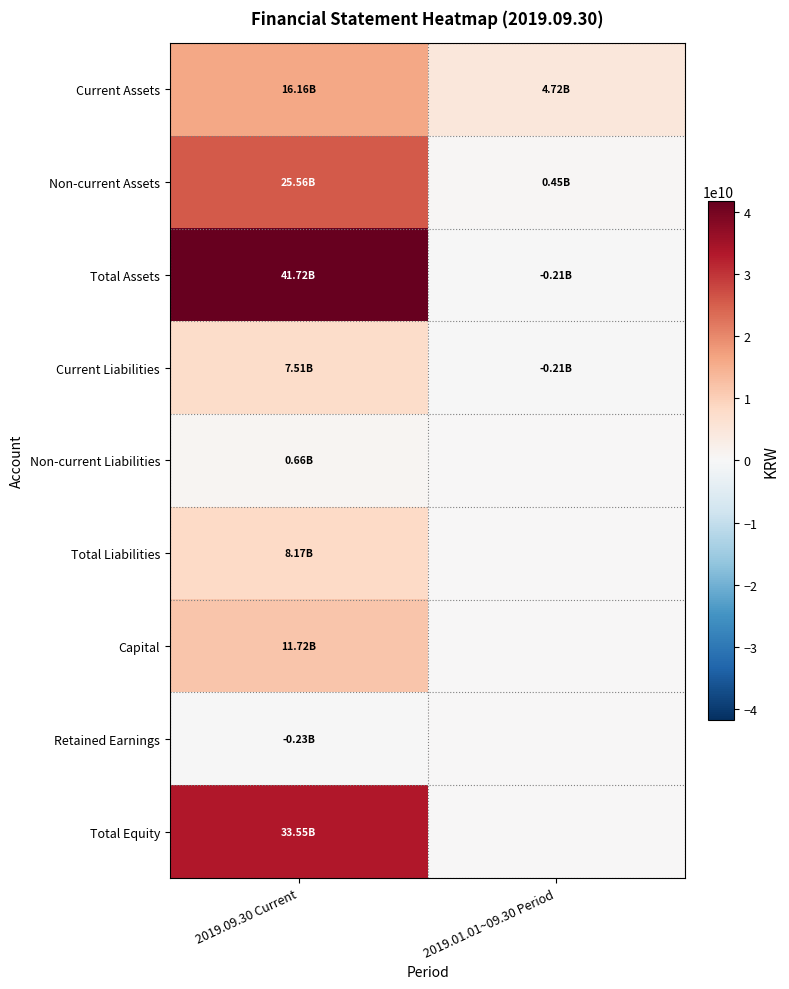

Which series has the widest spread of values?

Total Assets